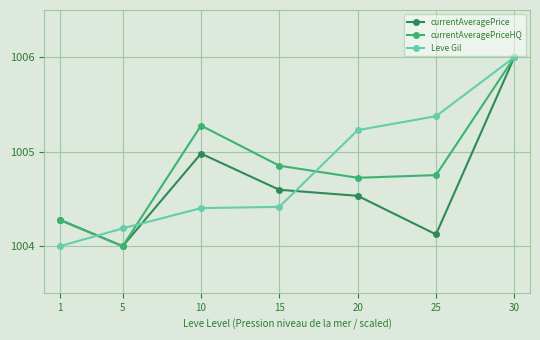

What is the difference between the highest and lowest values at 25?

1.3